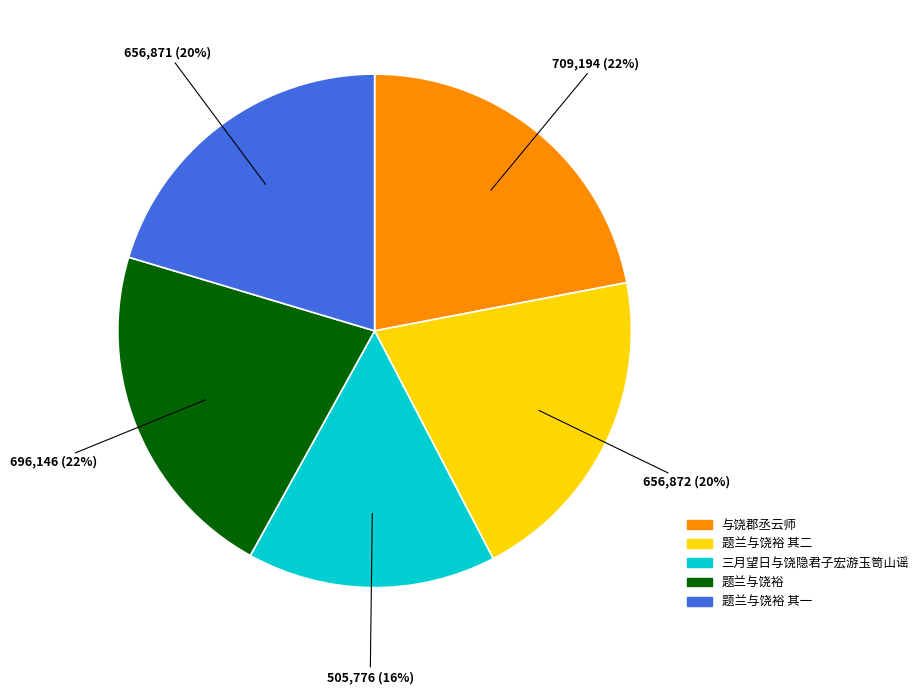

Do 题兰与饶裕 and 题兰与饶裕 其二 together represent more than half of the pie?

No